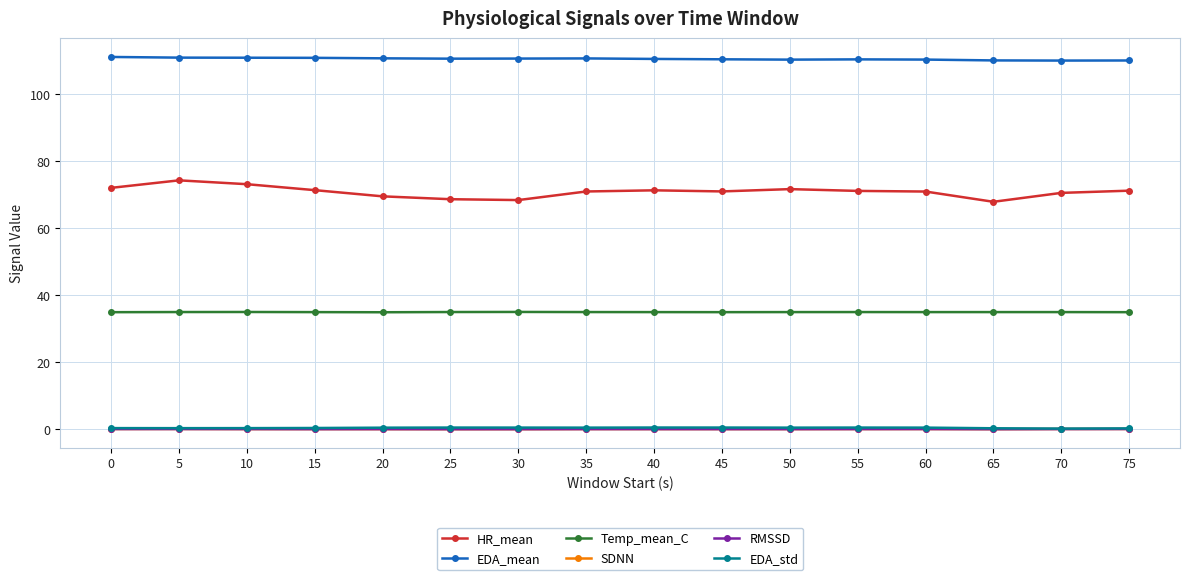

Count the EDA_std values in the range 0 to 1.

16